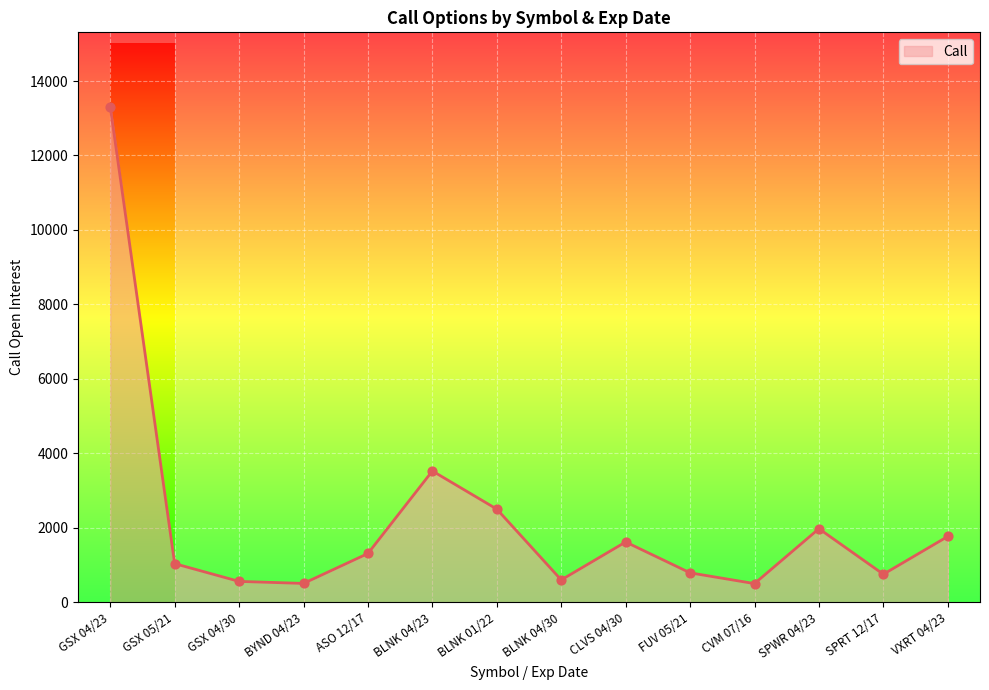

What is the change in value from GSX 04/30 to CLVS 04/30?

+1059